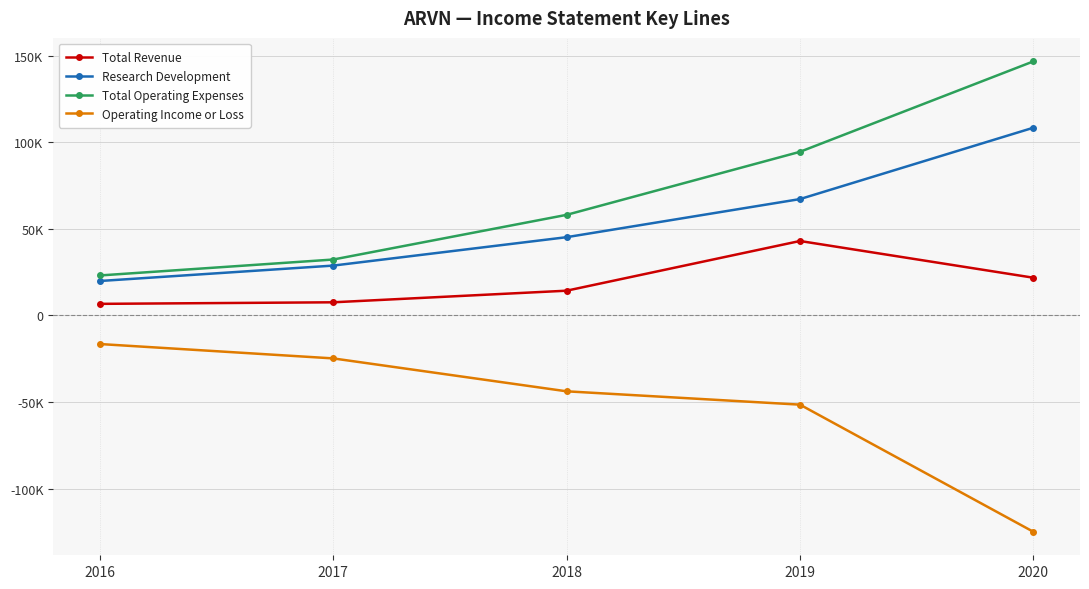

True or false: Research Development has more than 1 points higher than both neighbors.

False